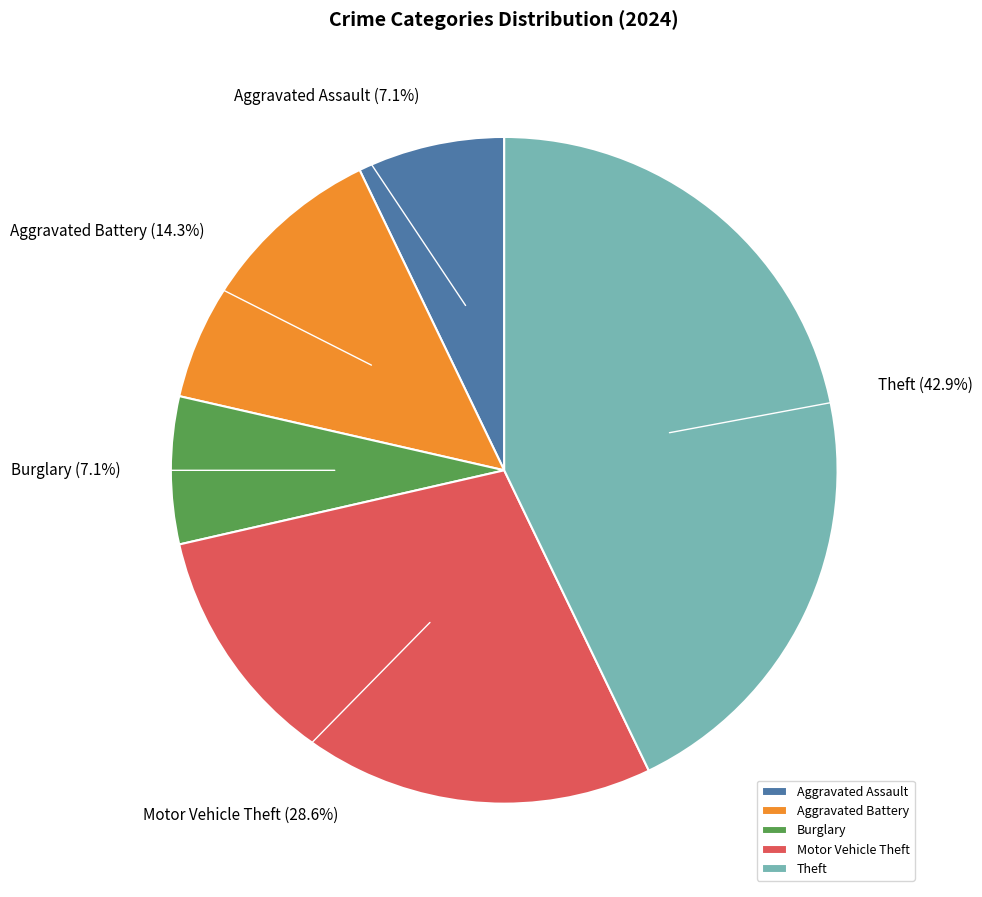

Is it true that Aggravated Assault is 13% of the pie?

False